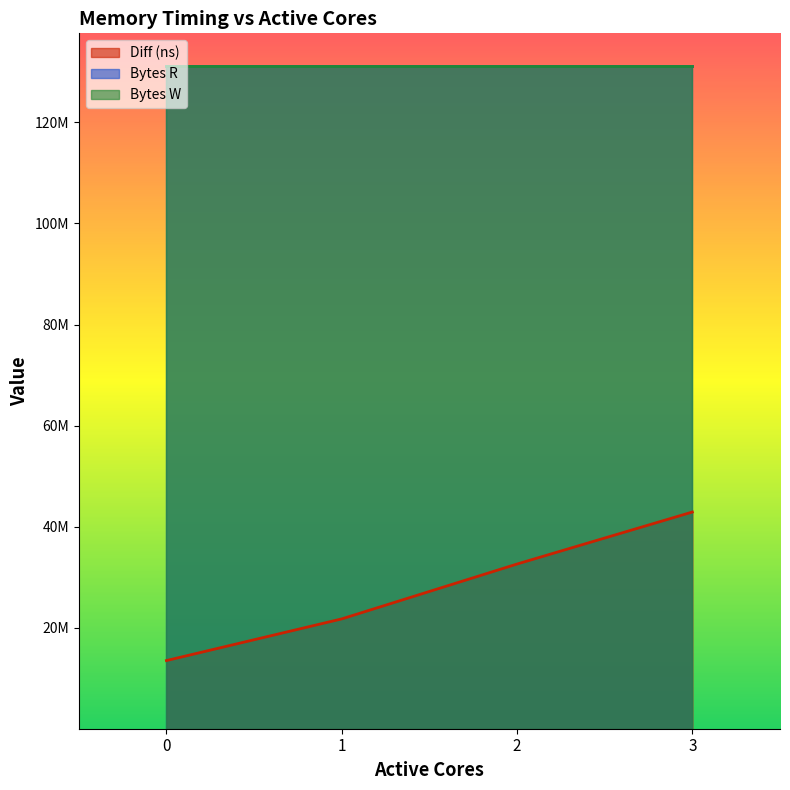

Read the Diff (ns) value at 2, to the nearest 50.

32593800